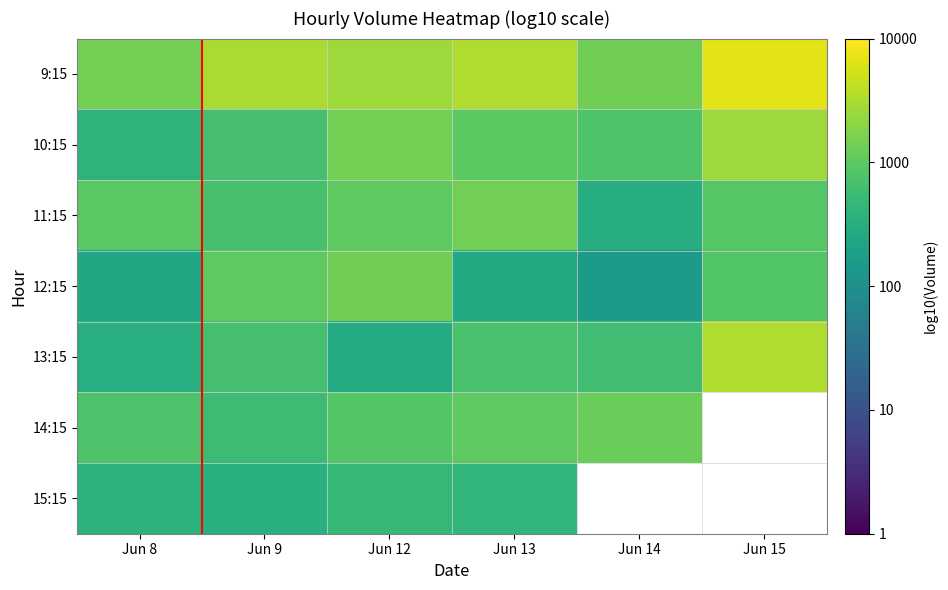

The 10:15 series shows 3.0 at Jun 13. True or false?

True